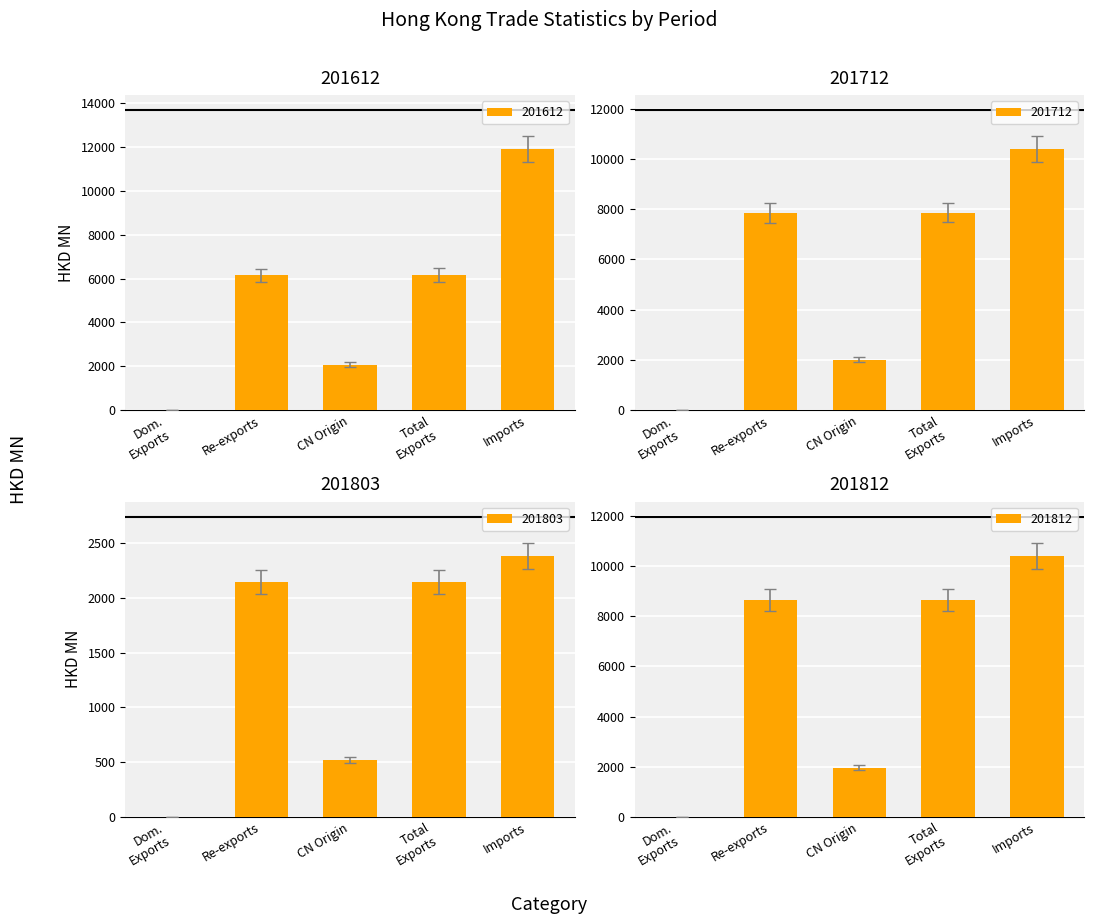

What is the sum of all 201612 values?

26296.1